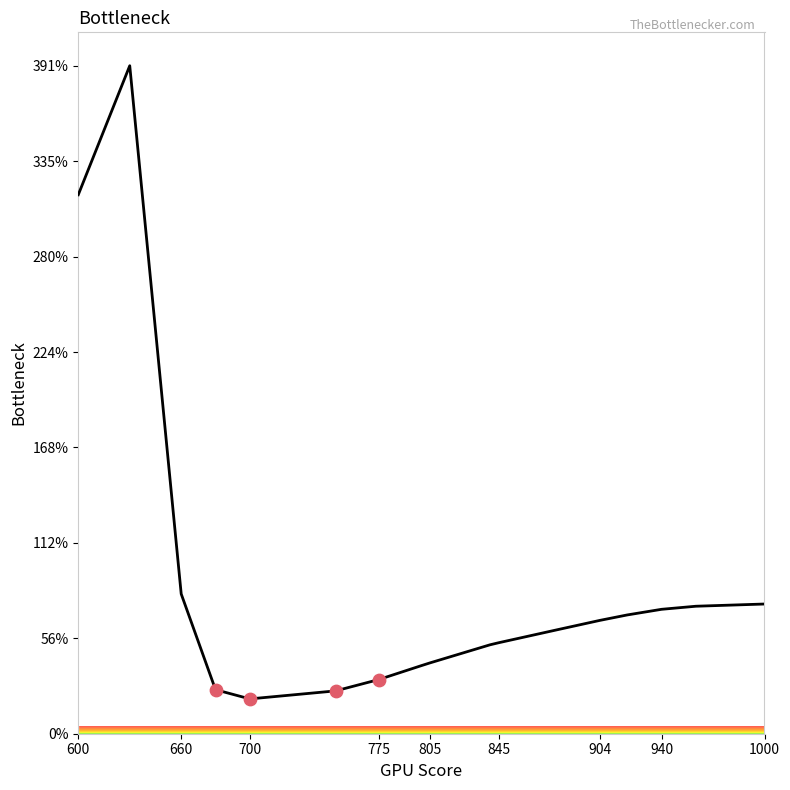

What is the smallest value displayed?

20.4